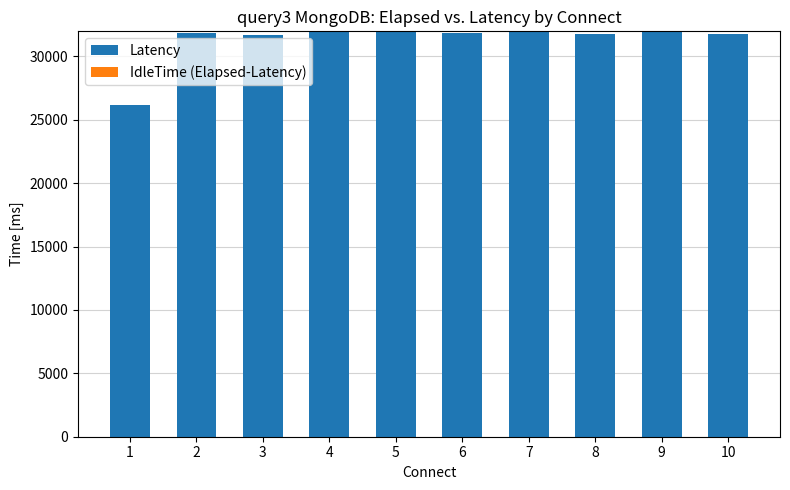

What is the highest value of the Latency series?

31984.0